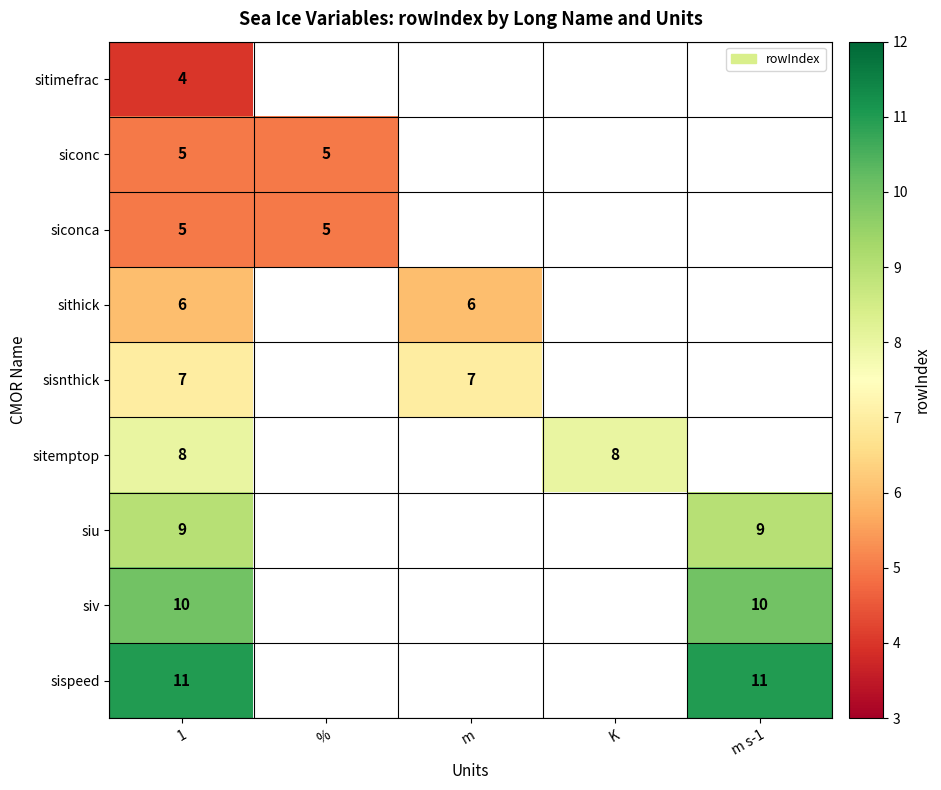

At which category is the sum across all series the highest?

1